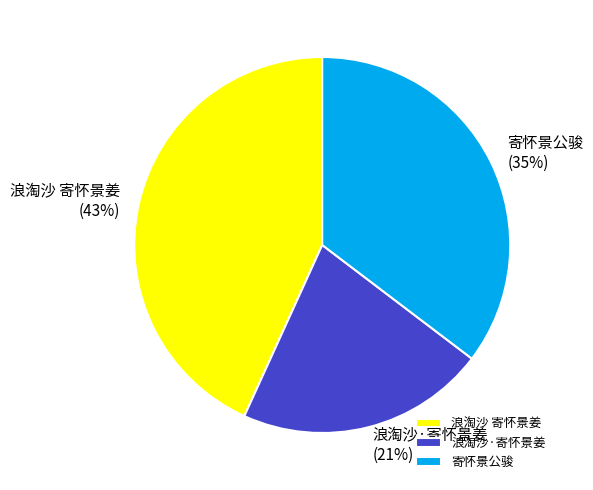

To the nearest percent, what is the combined percentage of 浪淘沙 寄怀景姜 and 寄怀景公骏?

79%